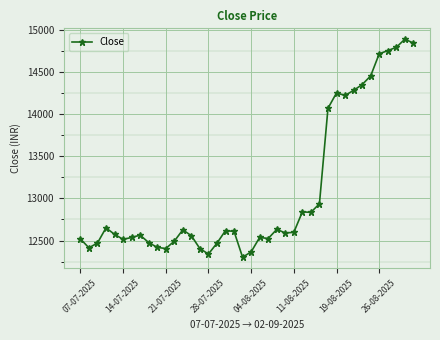

How many lines are shown in the chart?

1